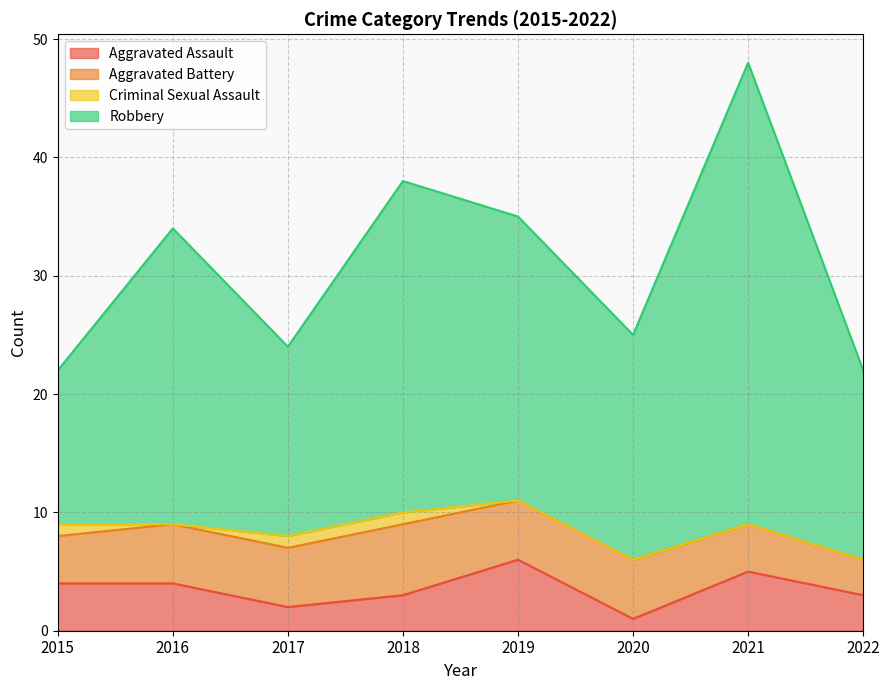

At which category is the sum across all series the highest?

2021